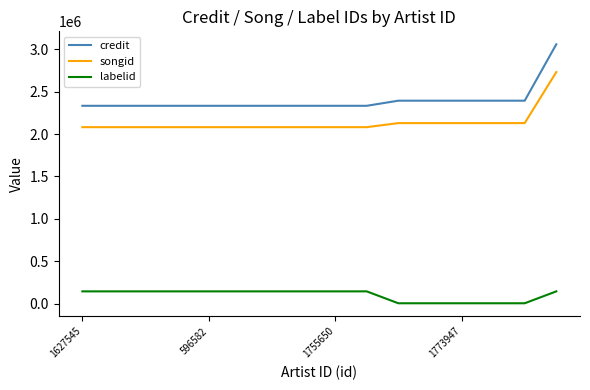

How many lines are shown in the chart?

3